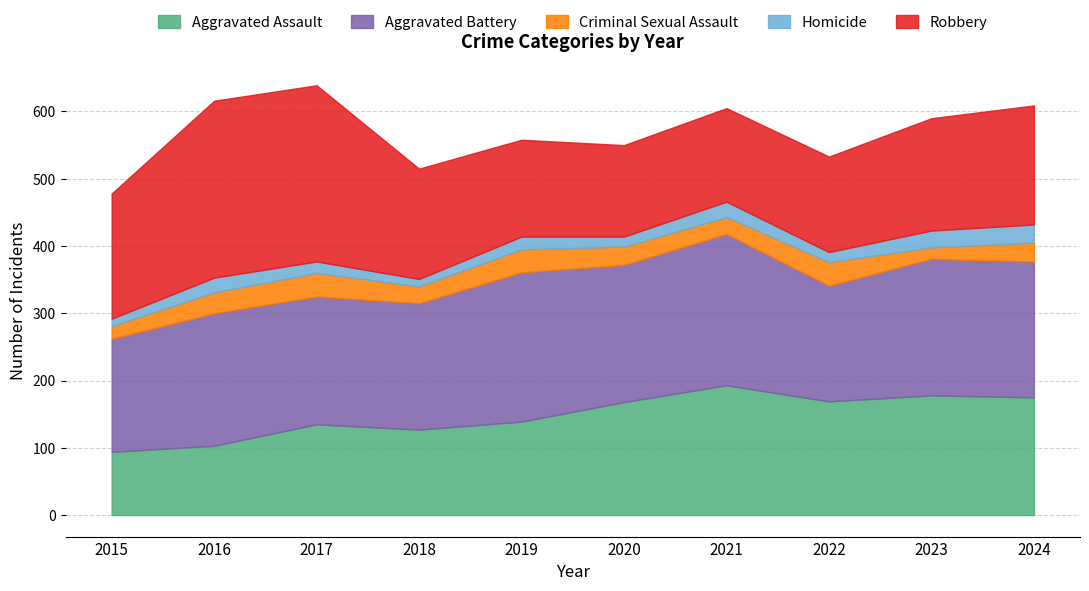

After their last crossing, which series has the higher values: Aggravated Battery or Robbery?

Aggravated Battery